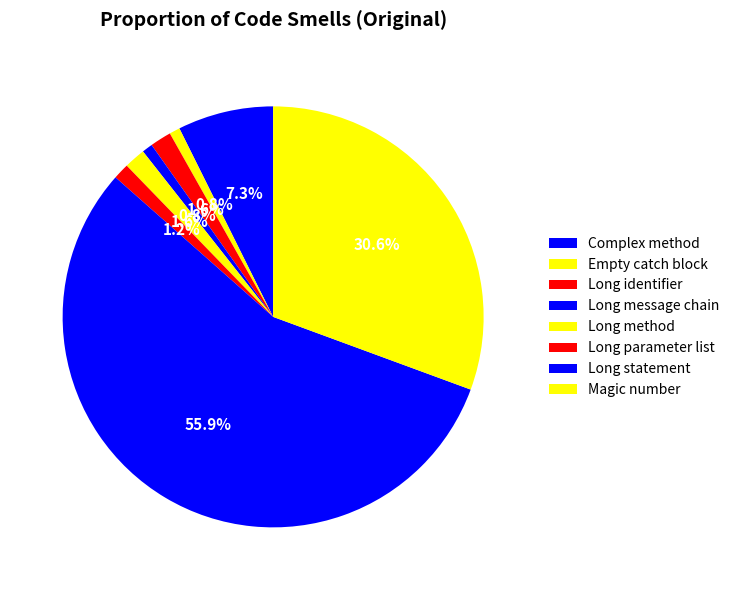

Rank the categories by value from highest to lowest.

Long statement, Magic number, Complex method, Long identifier, Long method, Long parameter list, Empty catch block, Long message chain